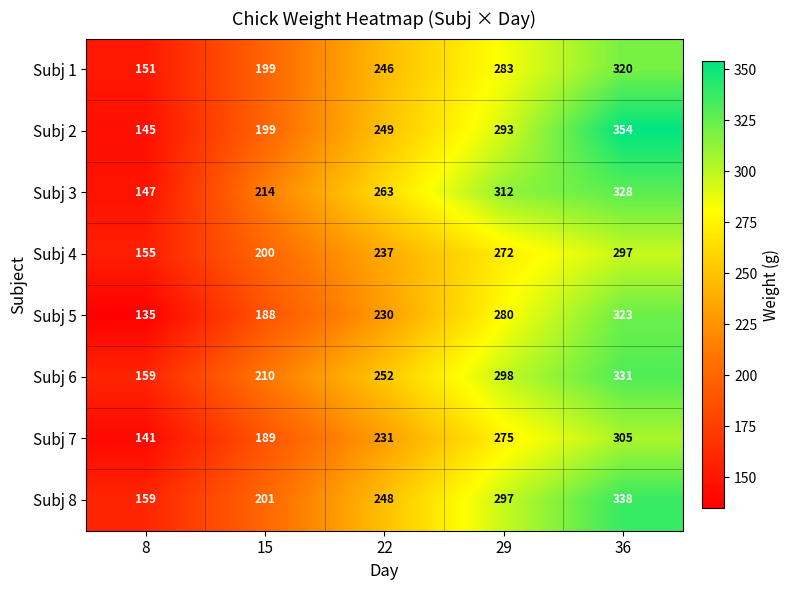

Between 8 and 15, which series saw the biggest shift?

Subj 3